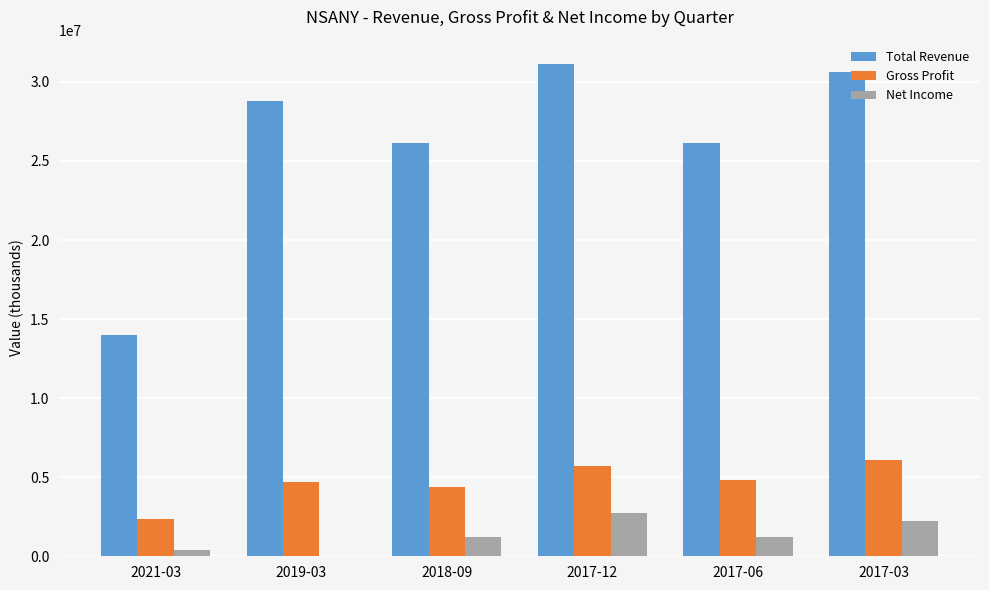

The Gross Profit series shows 6484732 at 2019-03. True or false?

False